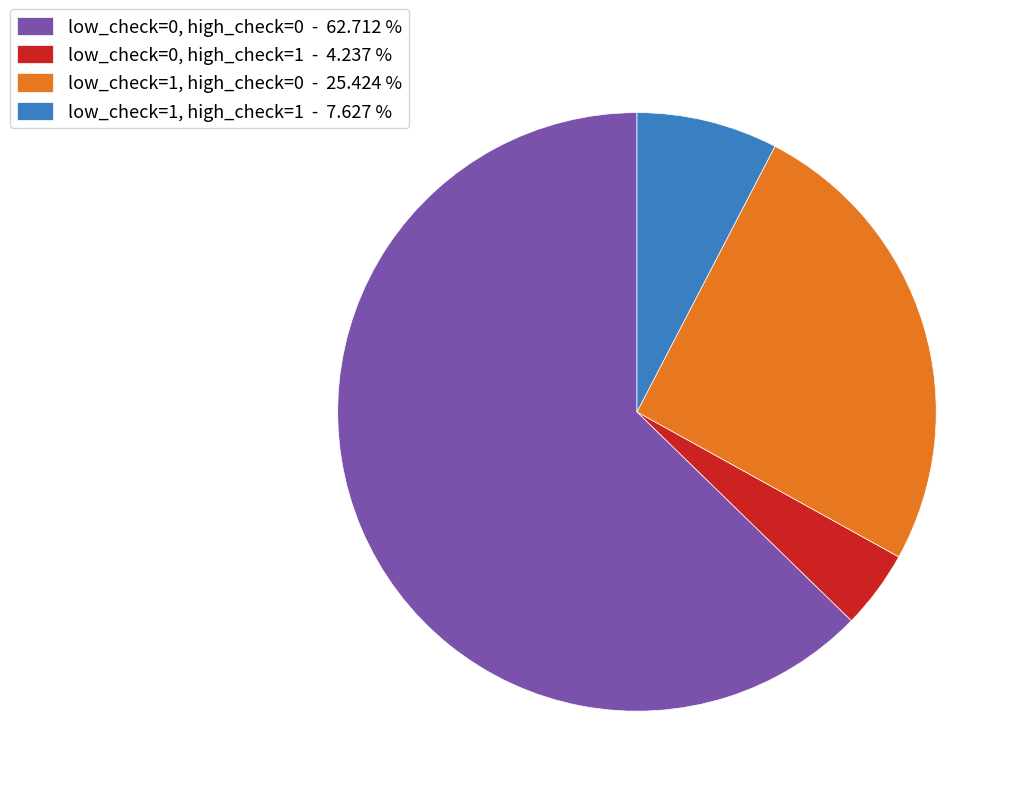

Rank the categories by value from highest to lowest.

low_check=0, high_check=0, low_check=1, high_check=0, low_check=1, high_check=1, low_check=0, high_check=1